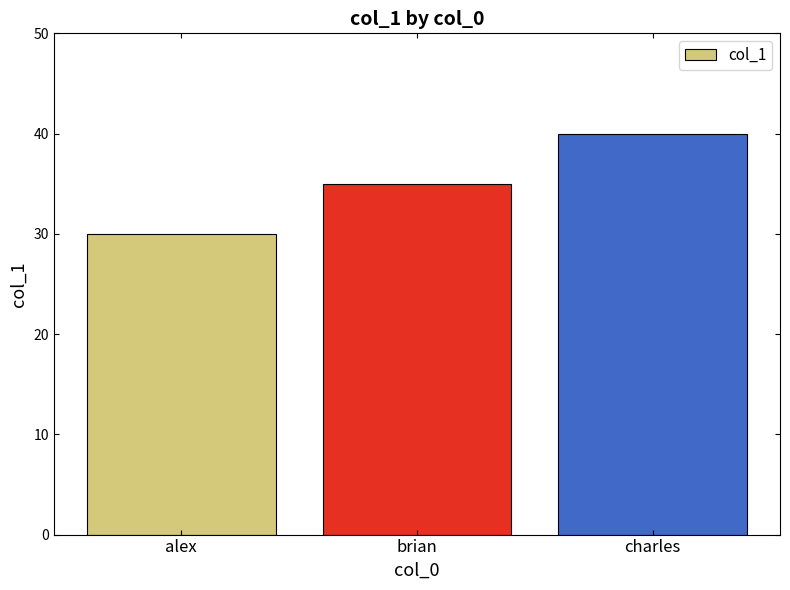

Reading right to left, what are all the values shown in this chart?

40	35	30